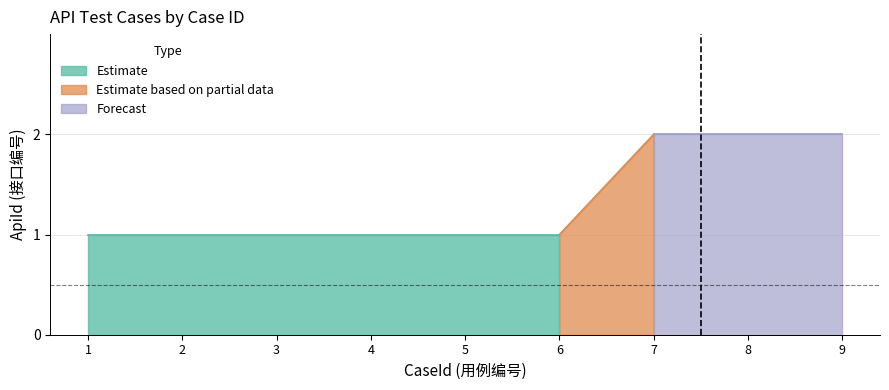

What is the difference between the maximum and second lowest values?

1